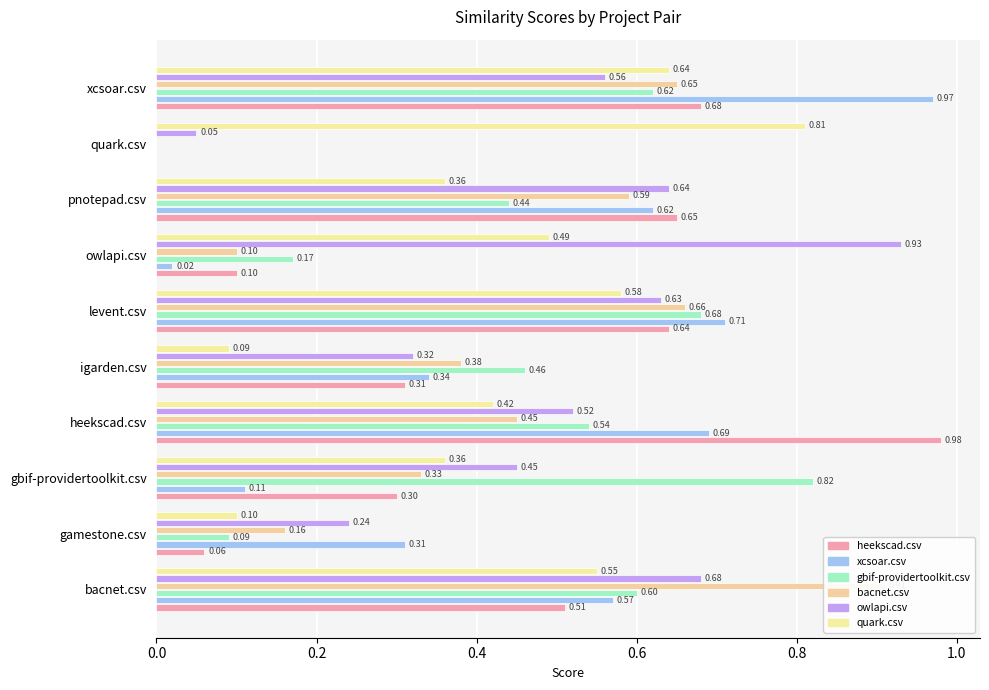

The value of owlapi.csv at bacnet.csv is 0.7. True or false?

True